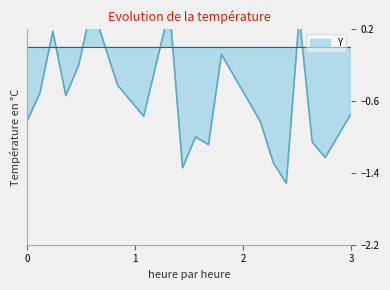

Count the number of categories in the chart.

20